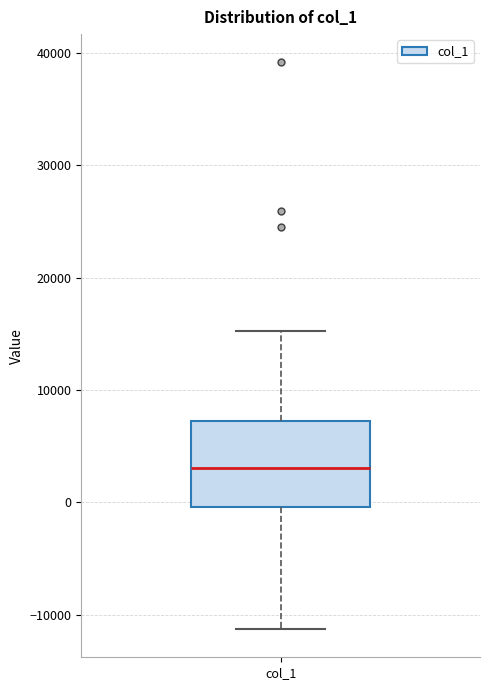

Transcribe this box plot: give where the median line is, the range the box spans, and where the two whiskers end, as read against the y-axis. The values are not printed on the chart, so give them approximately, as read against the axis.

median 3000, box 0 to 7000, whiskers -11000 to 15000